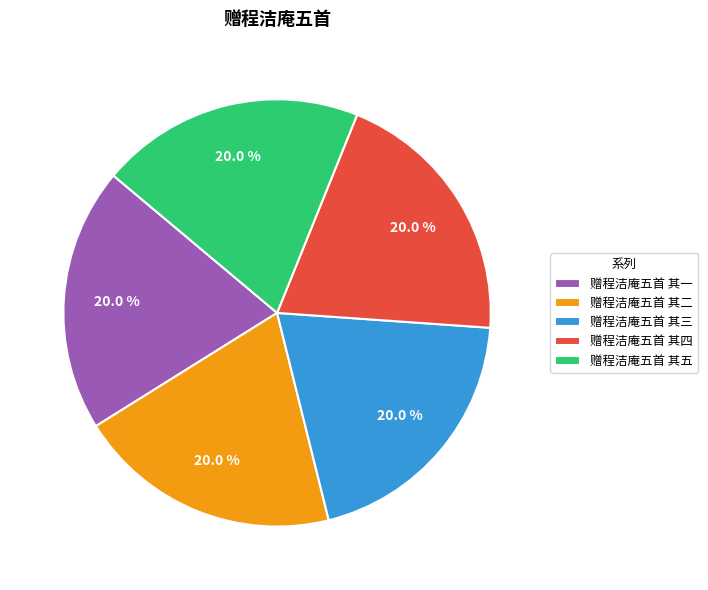

True or false: 赠程洁庵五首 其四 accounts for 20% of the total.

True